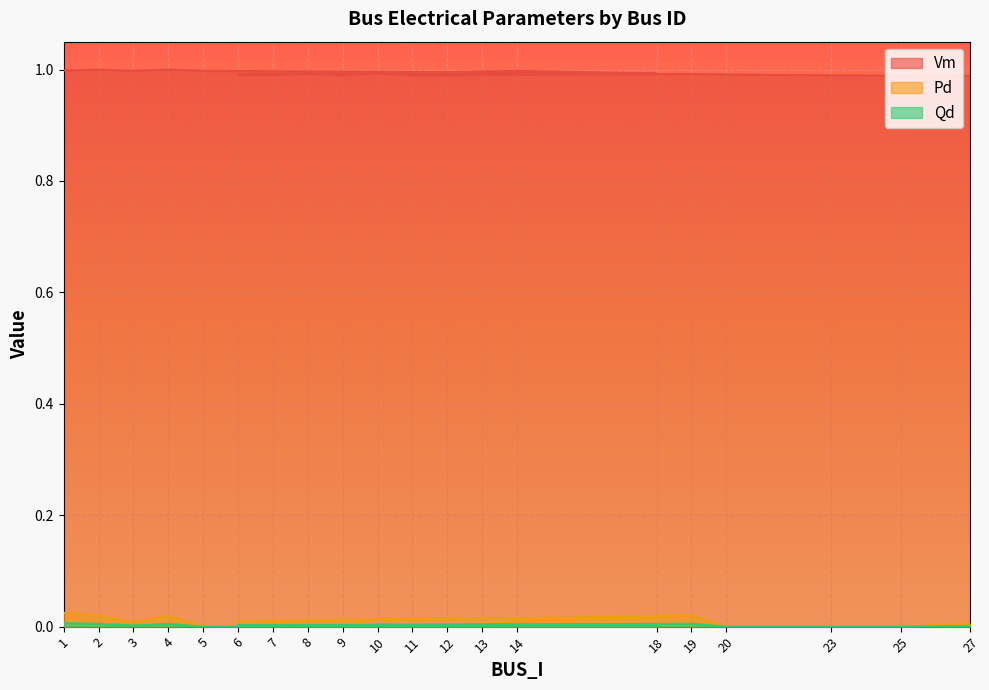

At which label is Vm closest to 0?

27